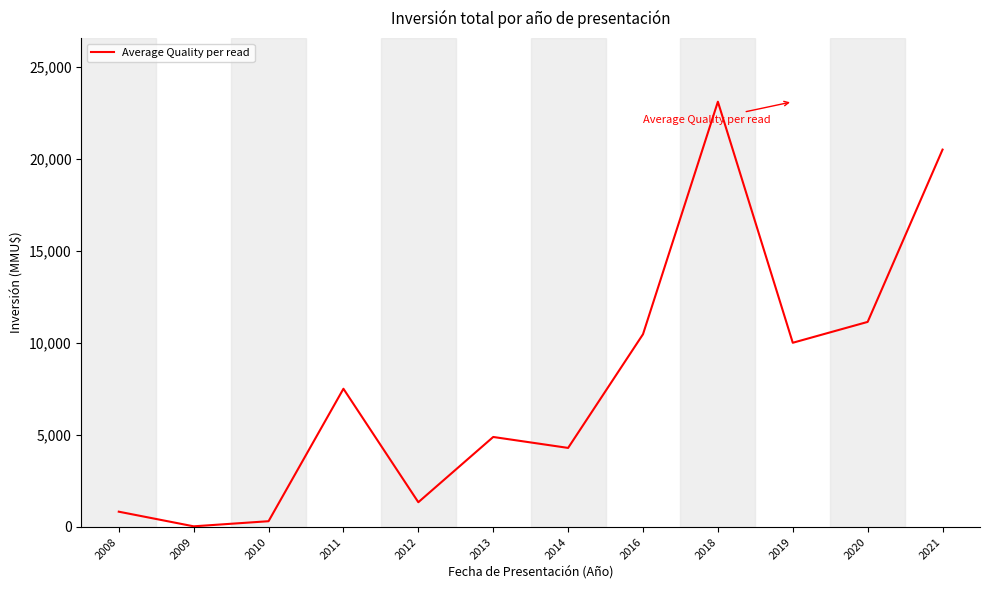

What is the sum of all values?

94336